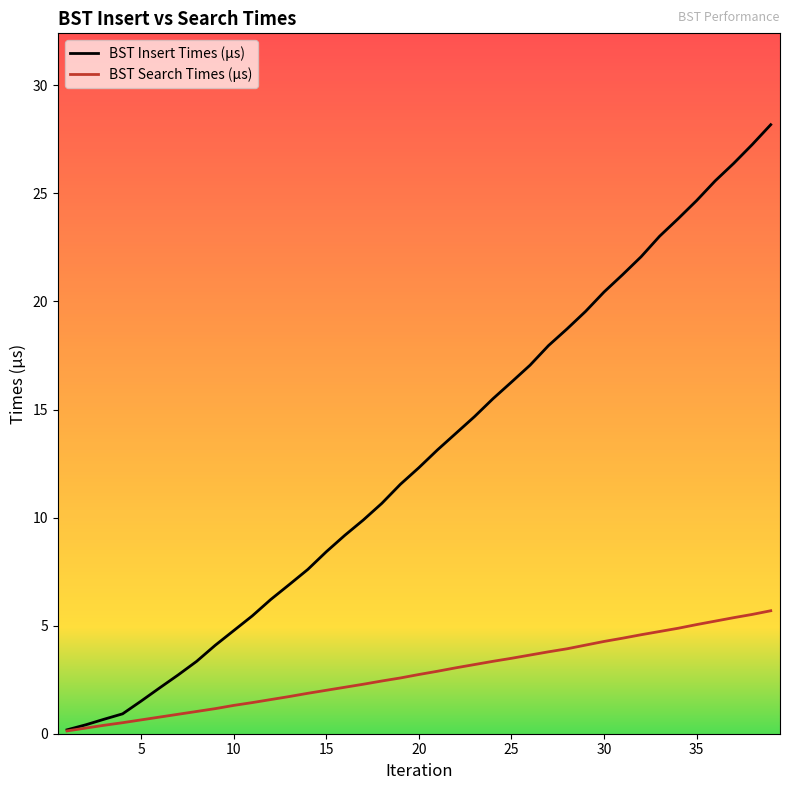

True or false: BST Insert Times (μs) has more than 1 points higher than both neighbors.

False